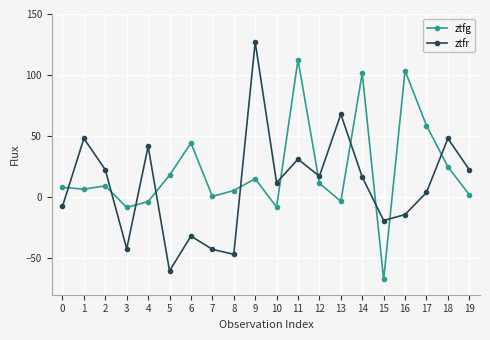

At 10, list the series in order from largest to smallest.

ztfr, ztfg